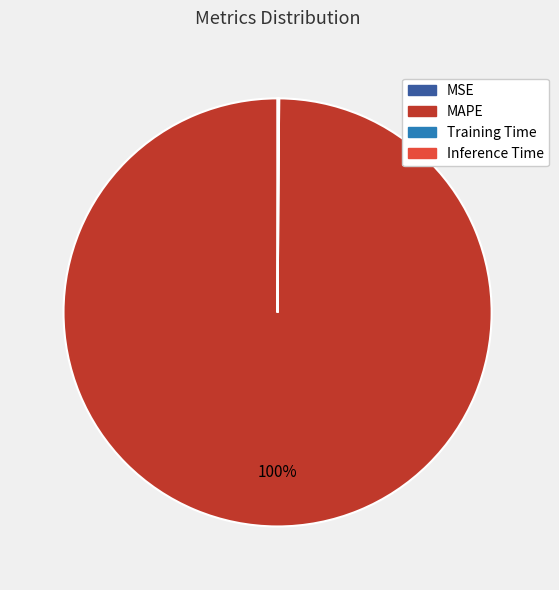

Is there a majority slice in this chart?

Yes